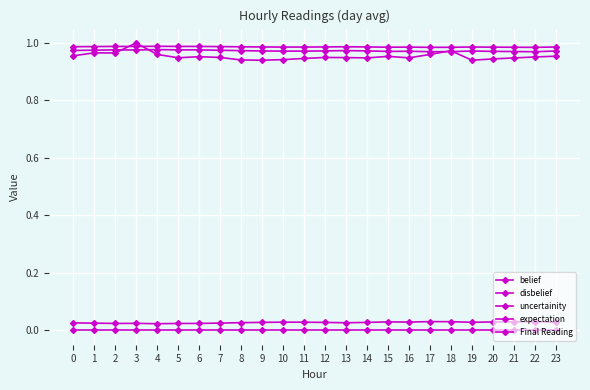

Count the number of data series in this chart.

5